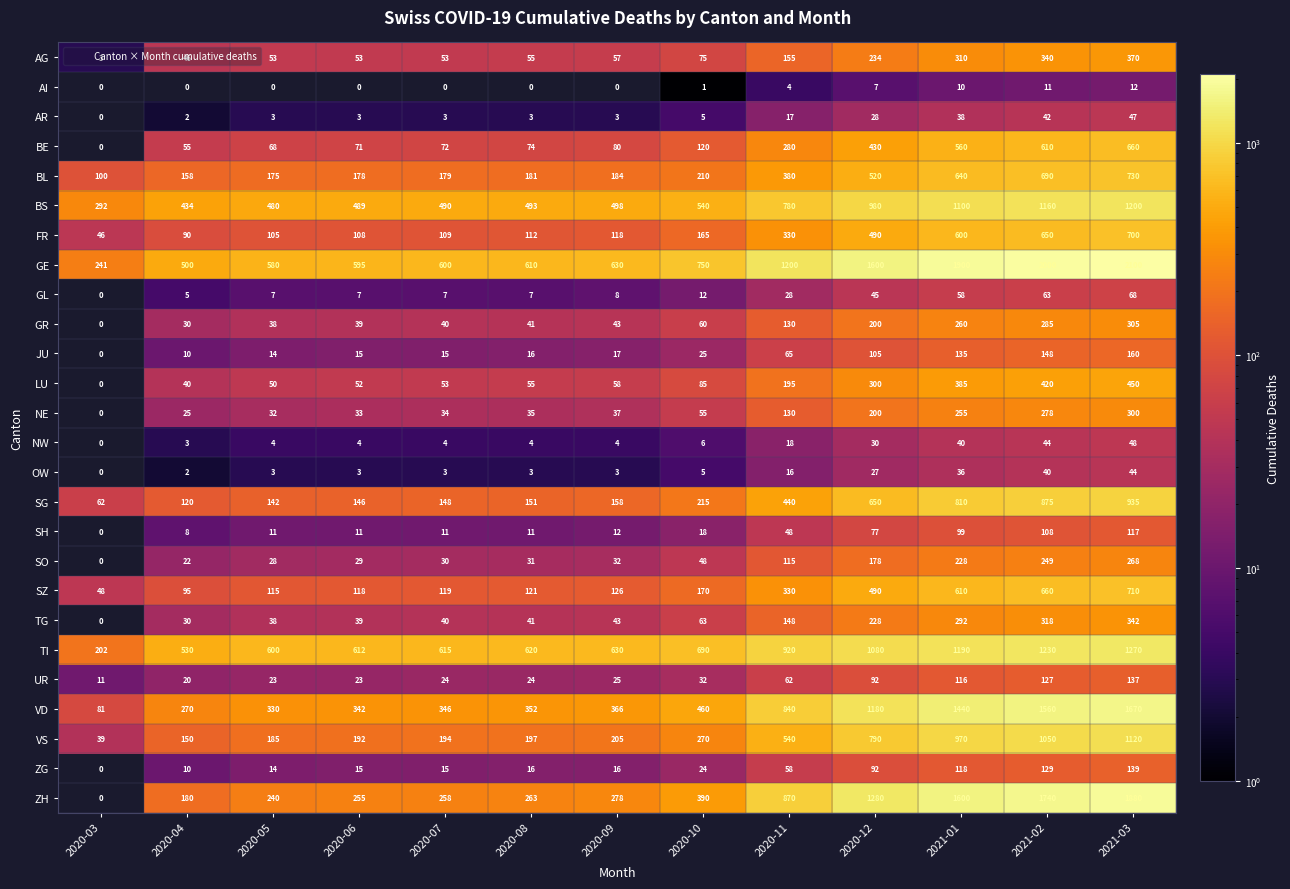

Is it true that GR equals 260 at 2021-01?

True